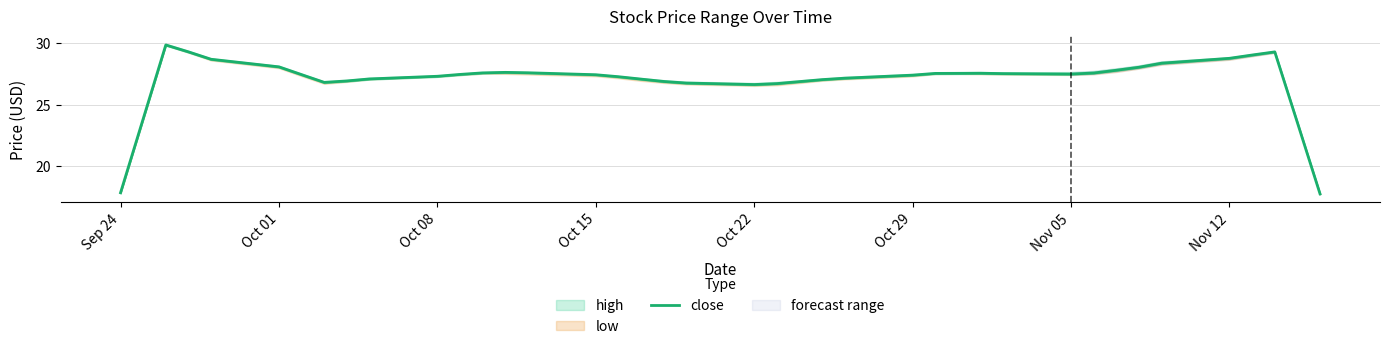

How many lines are shown in the chart?

1